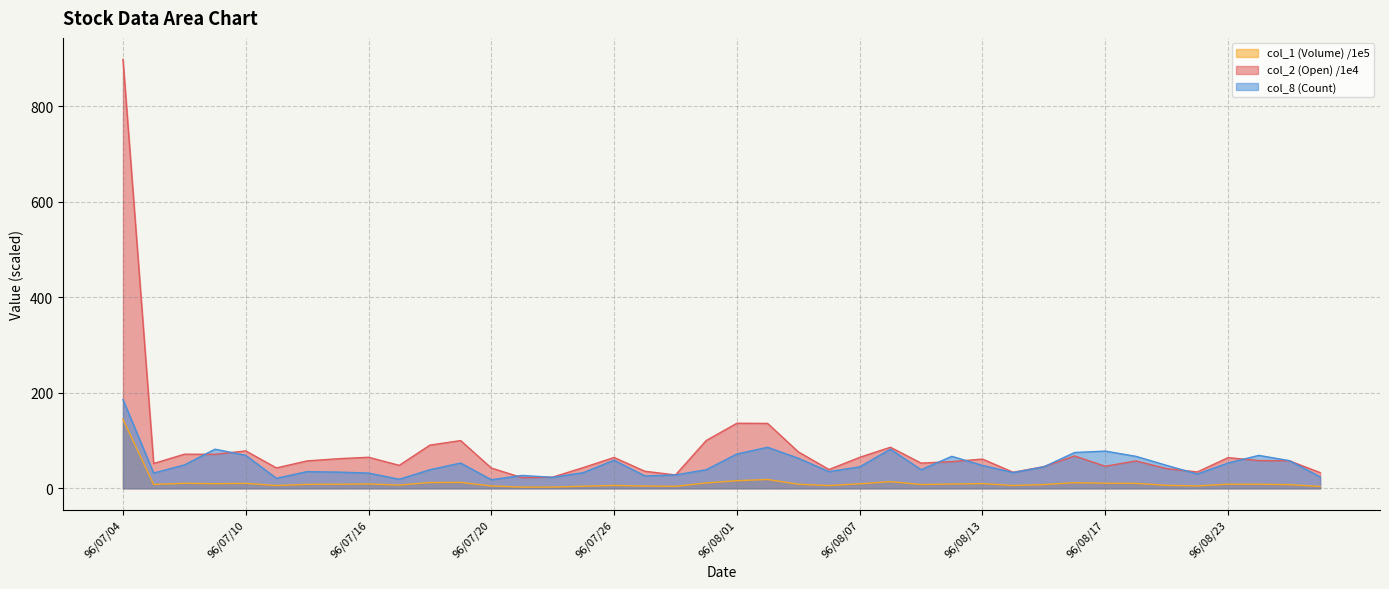

List the series in order of their overall mean, highest first.

col_2 (Open) /1e4, col_8 (Count), col_1 (Volume) /1e5